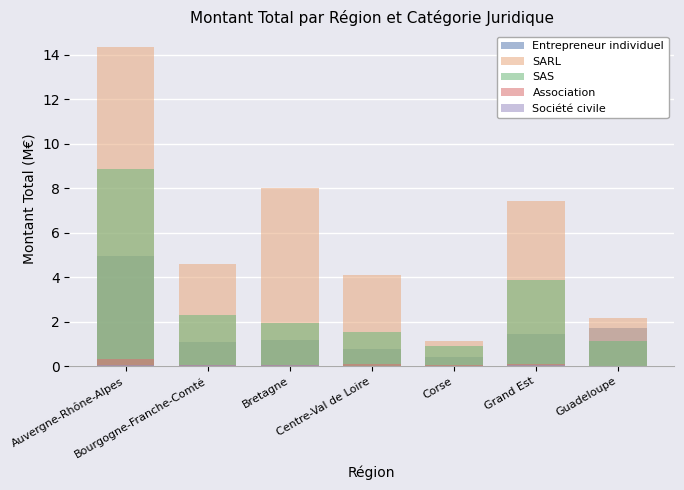

At how many categories does at least one series exceed 6?

3